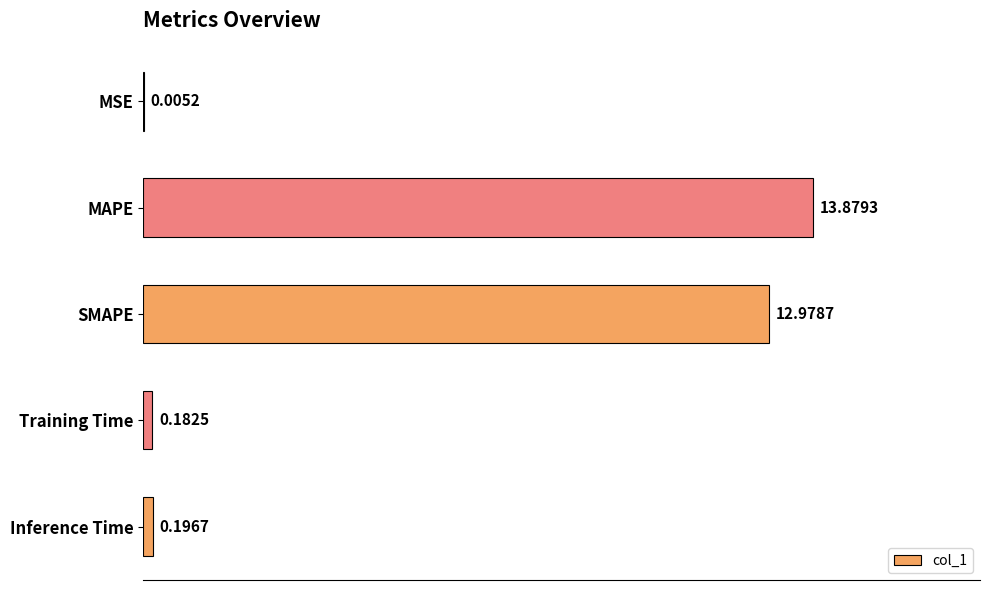

What is the sum of all values?

27.2